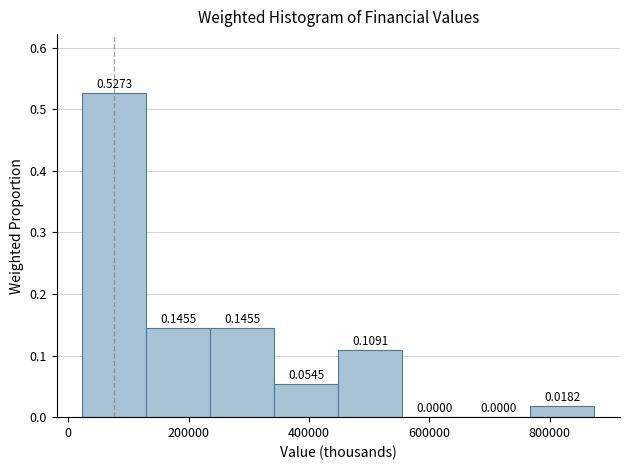

Reading left to right, transcribe this chart: for each bar, give the range it covers on the x-axis and its height. The bar edges are not printed on the chart, so give them approximately, as read against the axis.

20000 to 120000: 0.5273
120000 to 240000: 0.1455
240000 to 340000: 0.1455
340000 to 440000: 0.0545
440000 to 560000: 0.1091
560000 to 660000: 0.0000
660000 to 760000: 0.0000
760000 to 880000: 0.0182